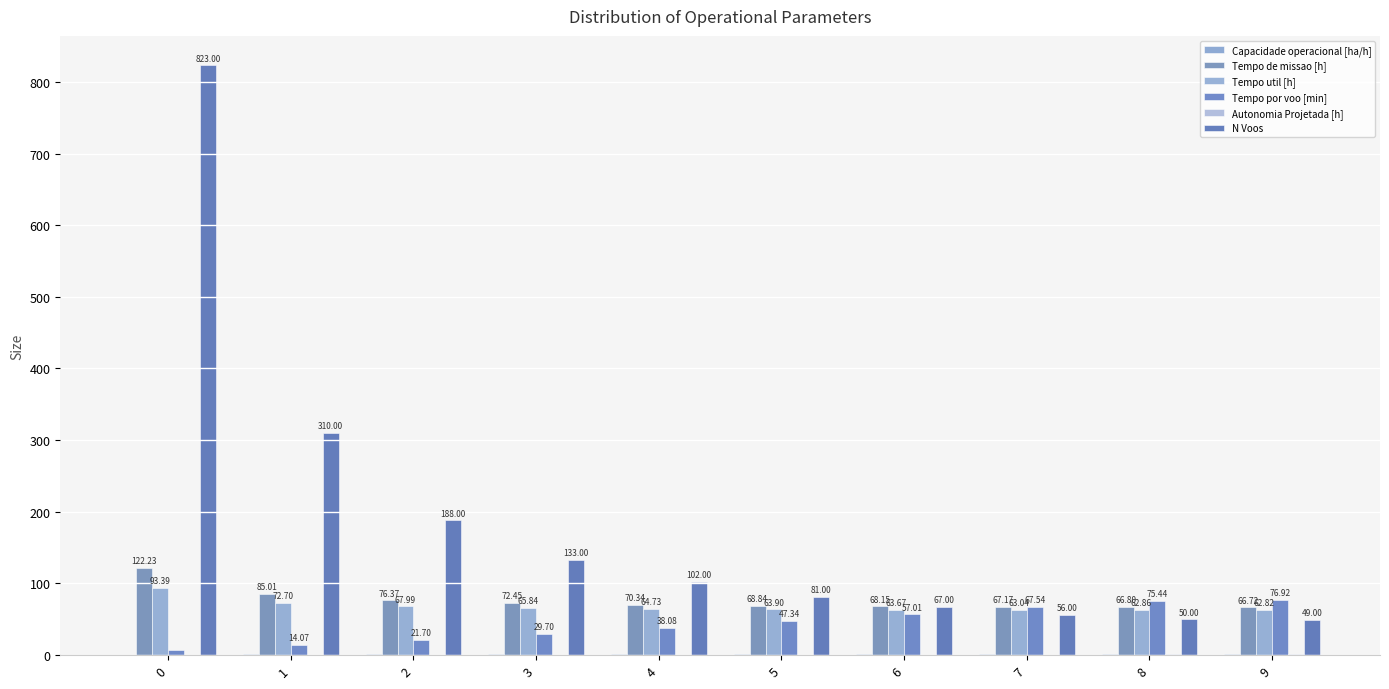

Reading left to right, what are all the values shown in this chart?

Capacidade operacional [ha/h]: 0.8	1.2	1.3	1.4	1.4	1.5	1.5	1.5	1.5	1.5
Tempo de missao [h]: 122.2	85.0	76.4	72.5	70.3	68.8	68.2	67.2	66.8	66.7
Tempo util [h]: 93.4	72.7	68.0	65.8	64.7	63.9	63.7	63.0	62.9	62.8
Tempo por voo [min]: 6.8	14.1	21.7	29.7	38.1	47.3	57.0	67.5	75.4	76.9
Autonomia Projetada [h]: 0.1	0.2	0.3	0.4	0.5	0.6	0.7	0.8	0.9	1.0
N Voos: 823.0	310.0	188.0	133.0	102.0	81.0	67.0	56.0	50.0	49.0